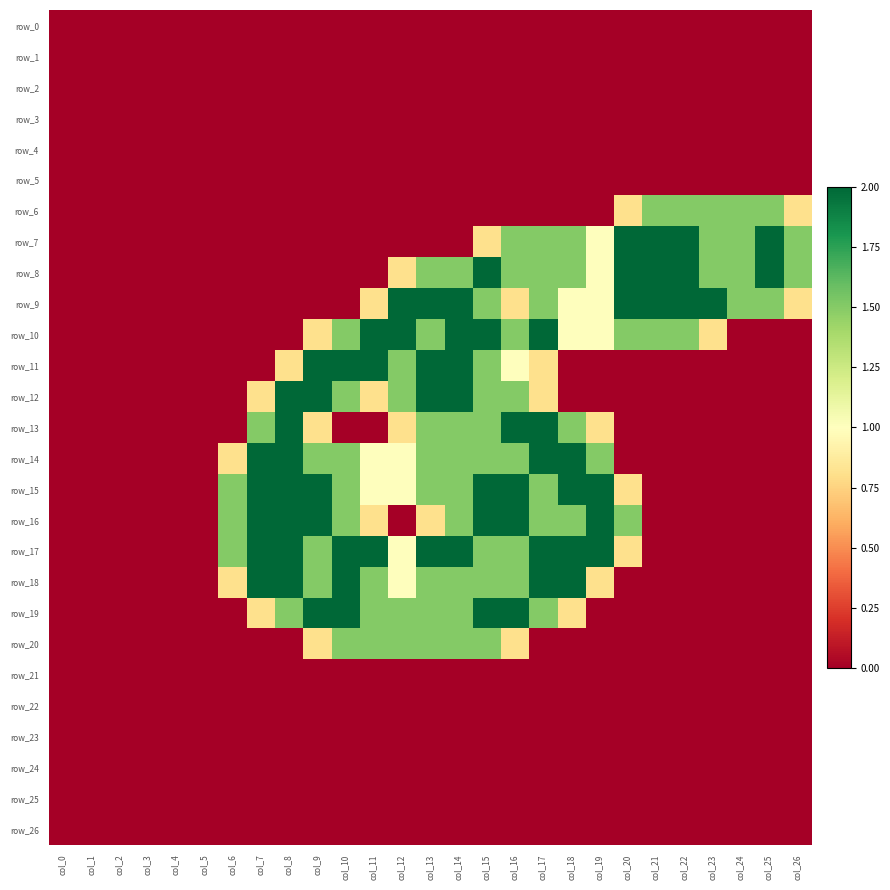

List the labels in order of row_17 value, smallest first.

col_0, col_1, col_2, col_3, col_4, col_5, col_21, col_22, col_23, col_24, col_25, col_26, col_20, col_12, col_6, col_9, col_15, col_16, col_7, col_8, col_10, col_11, col_13, col_14, col_17, col_18, col_19